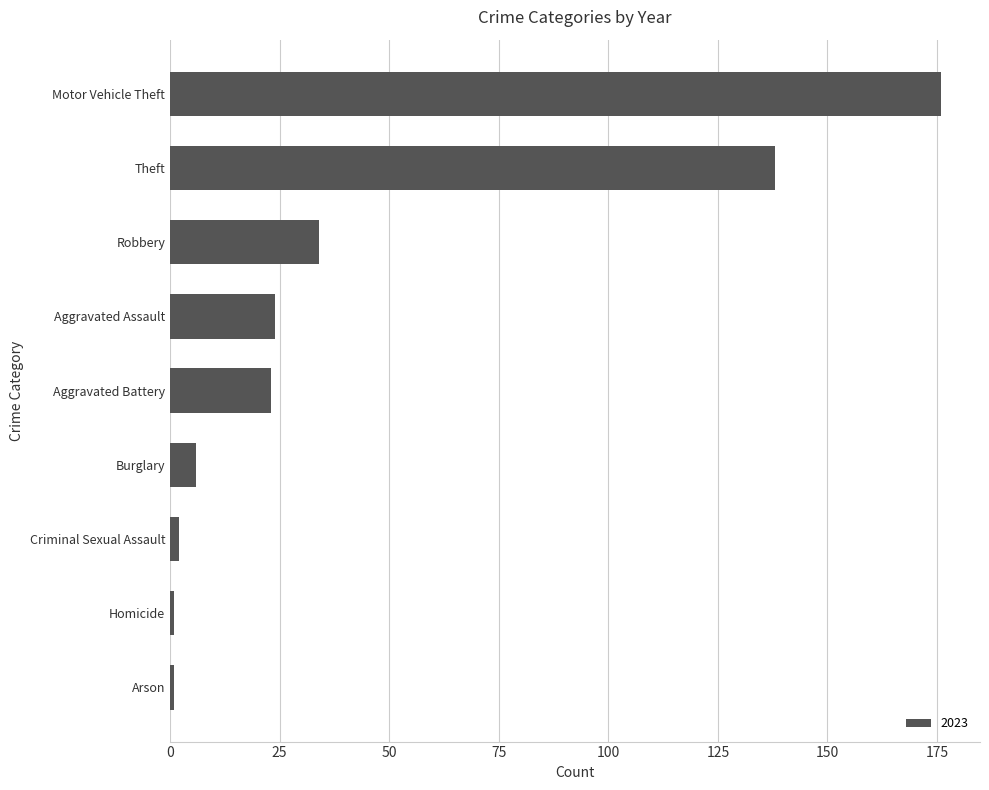

Reading top to bottom, what are all the values shown in this chart?

Motor Vehicle Theft=176	Theft=138	Robbery=34	Aggravated Assault=24	Aggravated Battery=23	Burglary=6	Criminal Sexual Assault=2	Homicide=1	Arson=1